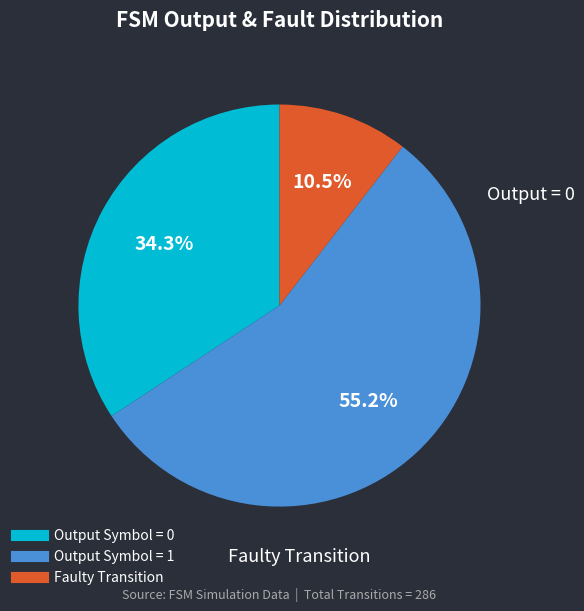

Does any single category account for the majority?

Yes